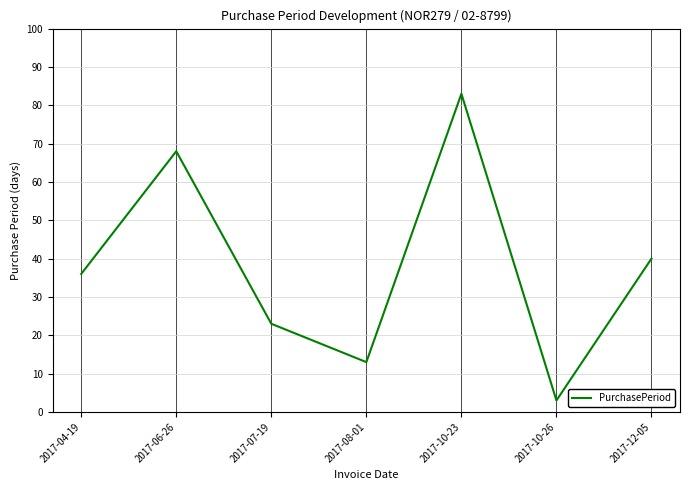

List the labels in order of value, largest first.

2017-10-23, 2017-06-26, 2017-12-05, 2017-04-19, 2017-07-19, 2017-08-01, 2017-10-26